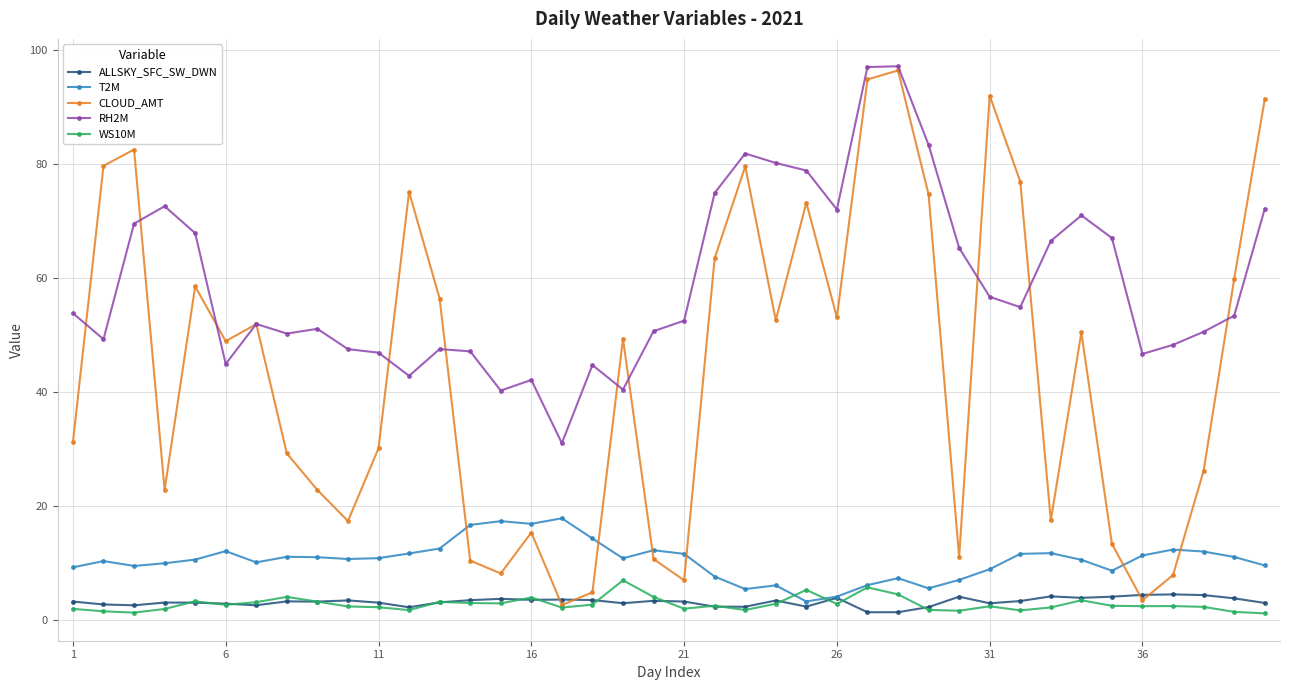

What is the value of the RH2M point at the 4th from the left?

72.6